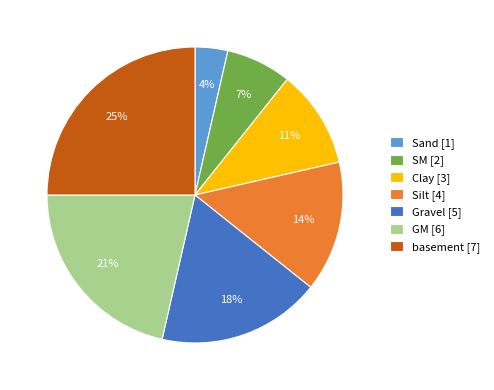

Rank the categories by value from lowest to highest.

Sand, SM, Clay, Silt, Gravel, GM, basement